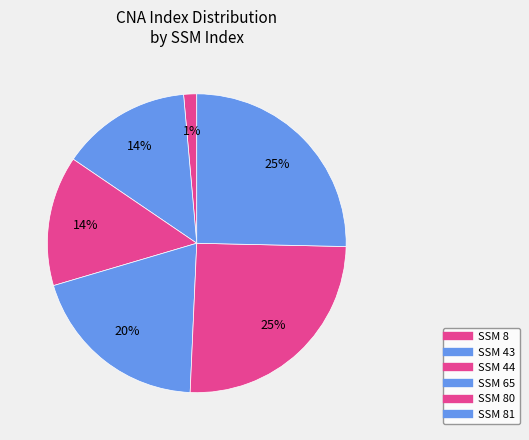

To the nearest percent, what is the average slice percentage?

17%